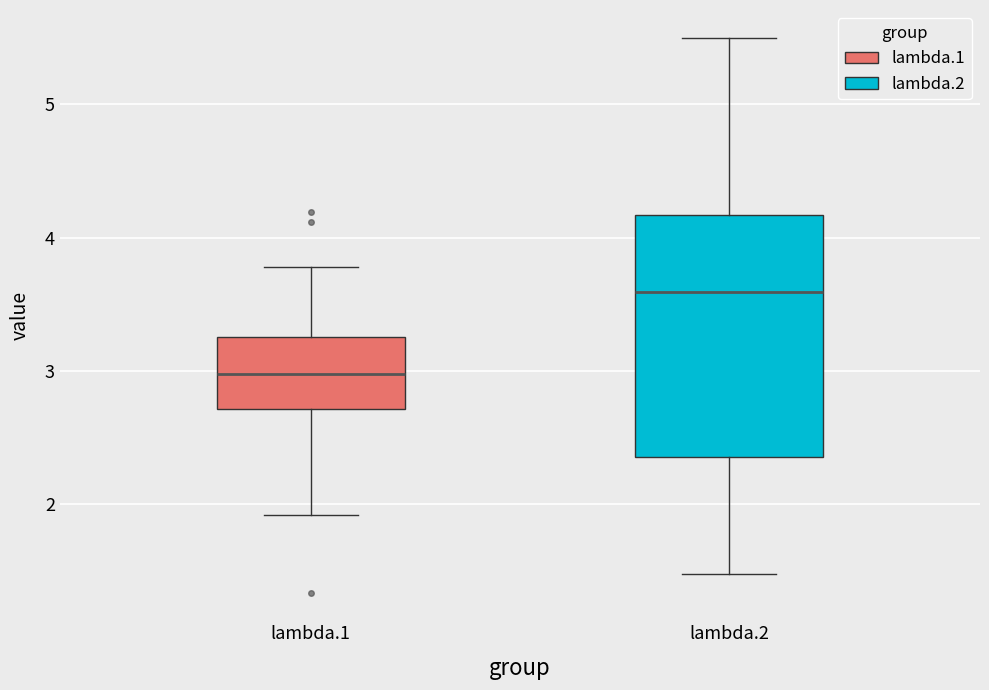

Which box's median line is the lowest?

lambda.1